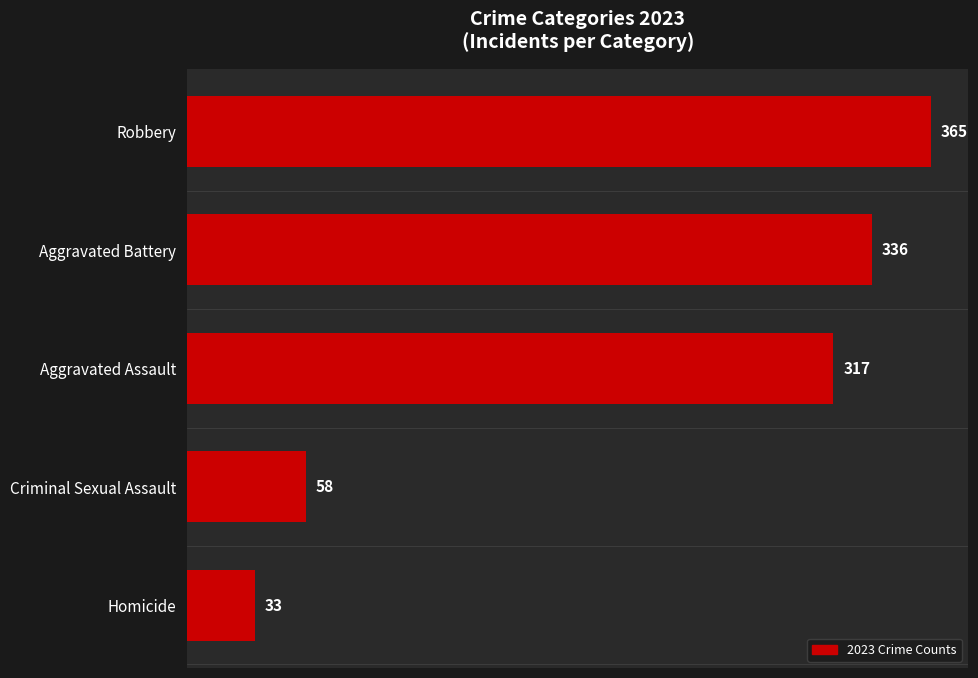

Rank the categories by value from highest to lowest.

Robbery, Aggravated Battery, Aggravated Assault, Criminal Sexual Assault, Homicide